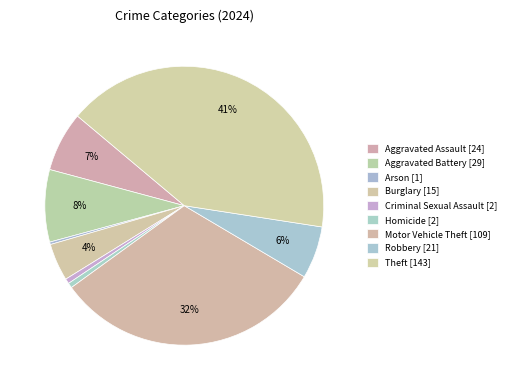

How many slices are in this pie chart?

9